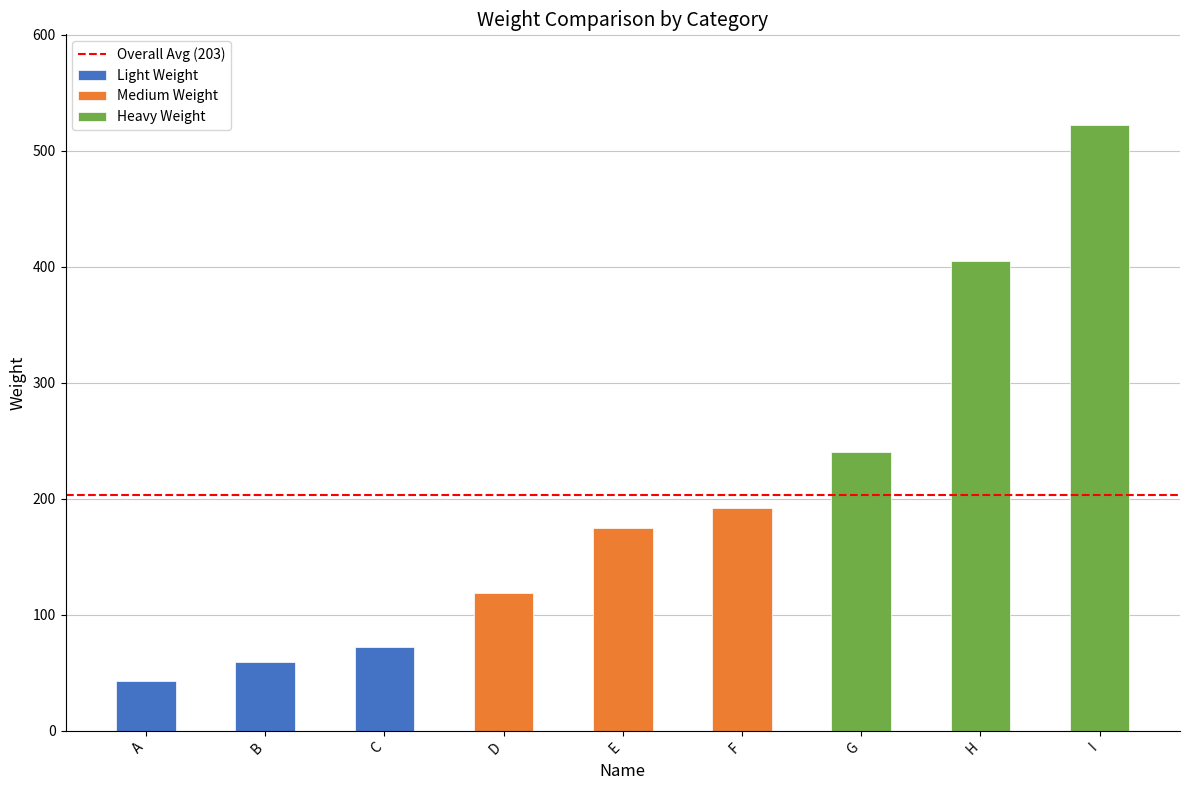

Reading left to right, list all the values displayed in this chart.

43	59	72	119	175	192	240	405	522